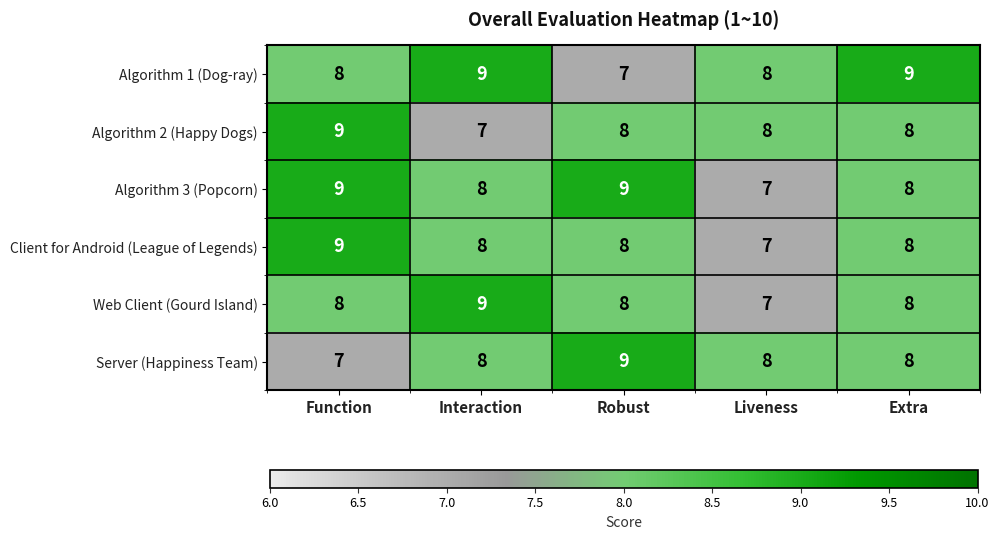

What is the average value of the Algorithm 2 (Happy Dogs) series?

8